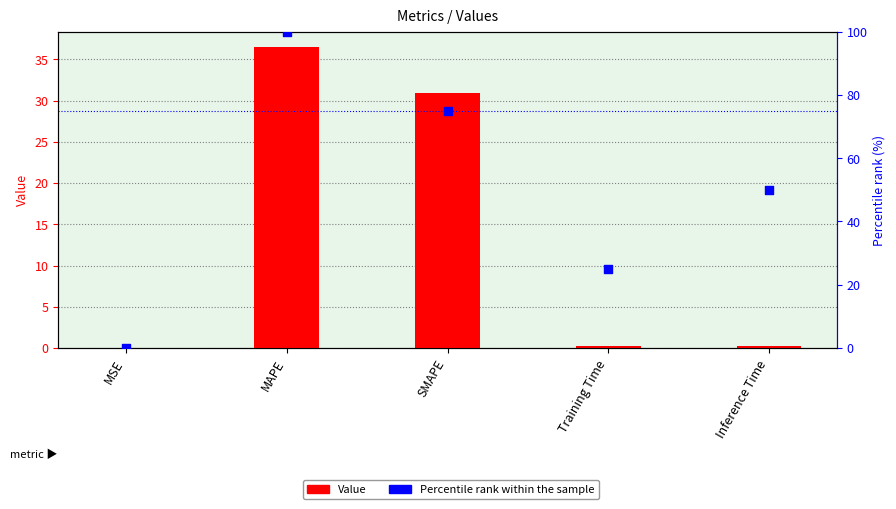

Which series contains the lowest Y value?

Percentile rank within the sample